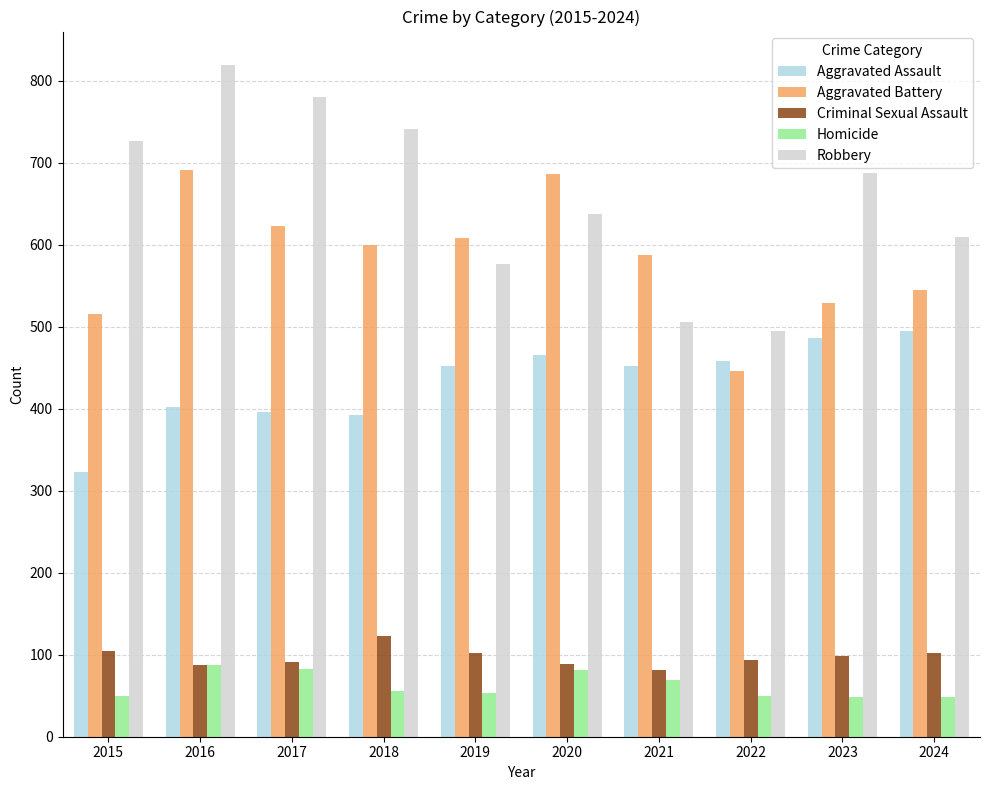

What is the highest value of the Criminal Sexual Assault series?

123